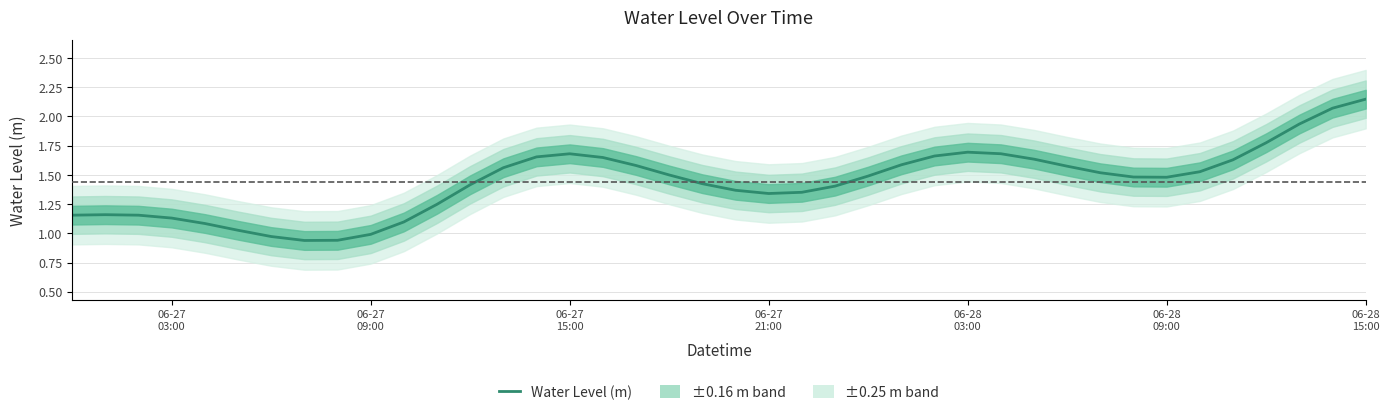

What is the average value?

1.4